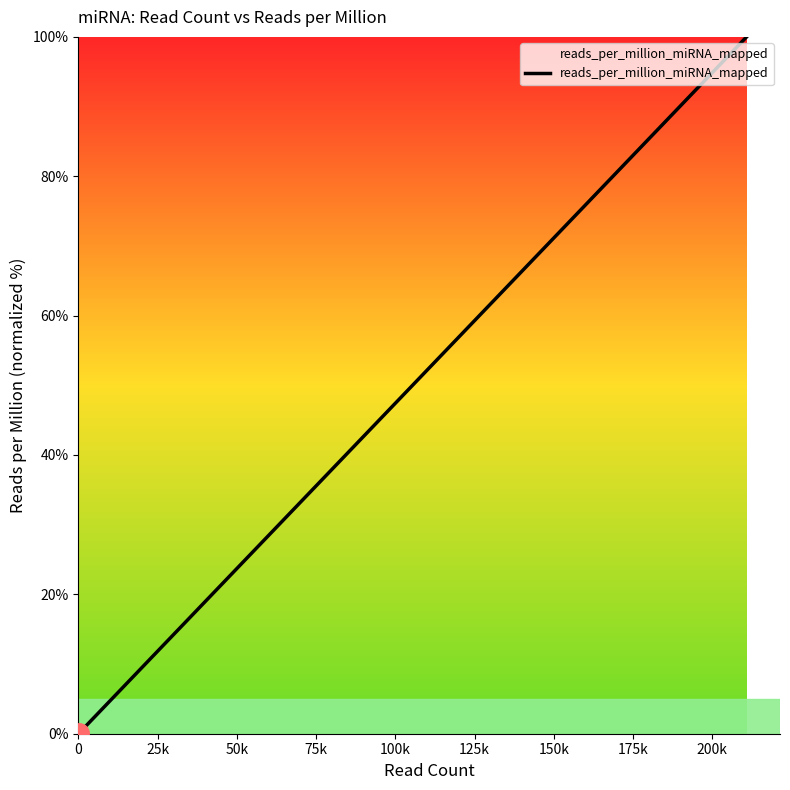

What is the maximum value shown in the chart?

100.0